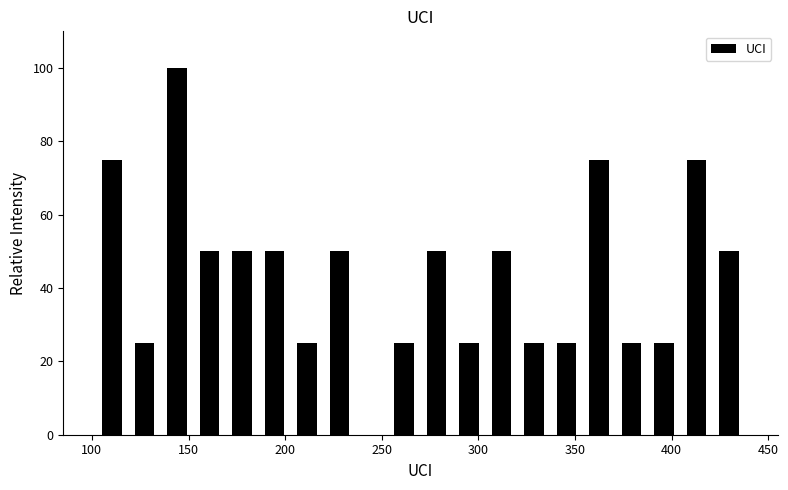

Around what value on the x-axis is the tallest bar? Give the approximate position of its centre, as read against the axis.

145